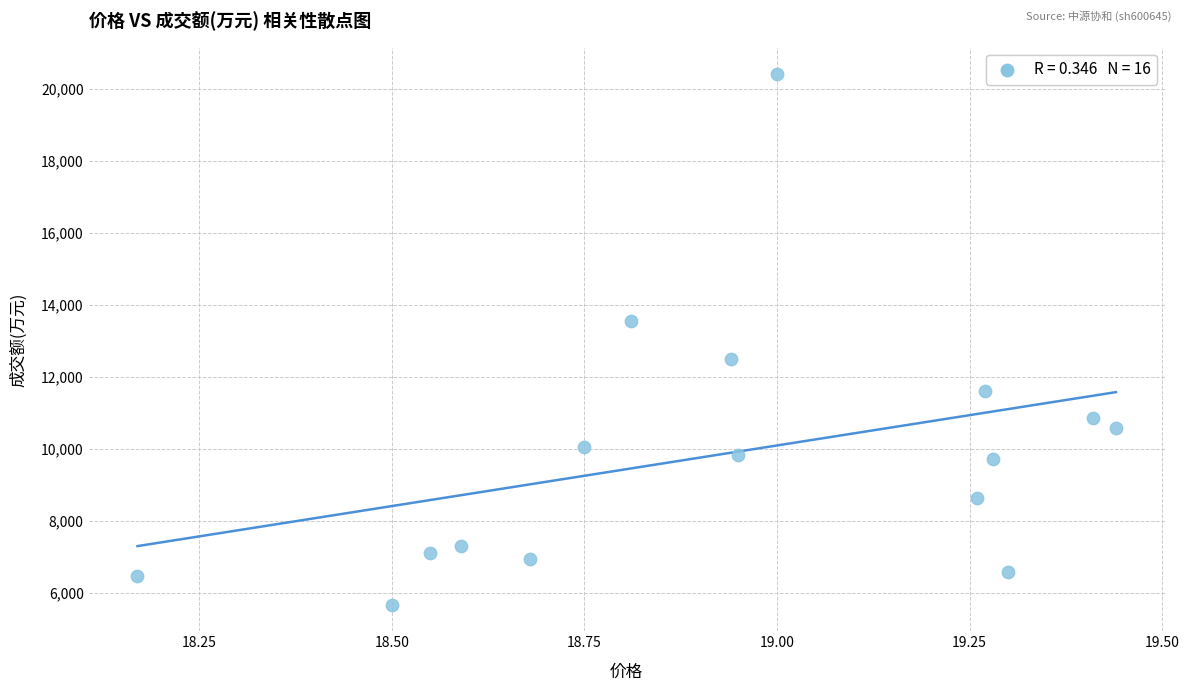

What is the range of Y values (max minus min)?

14722